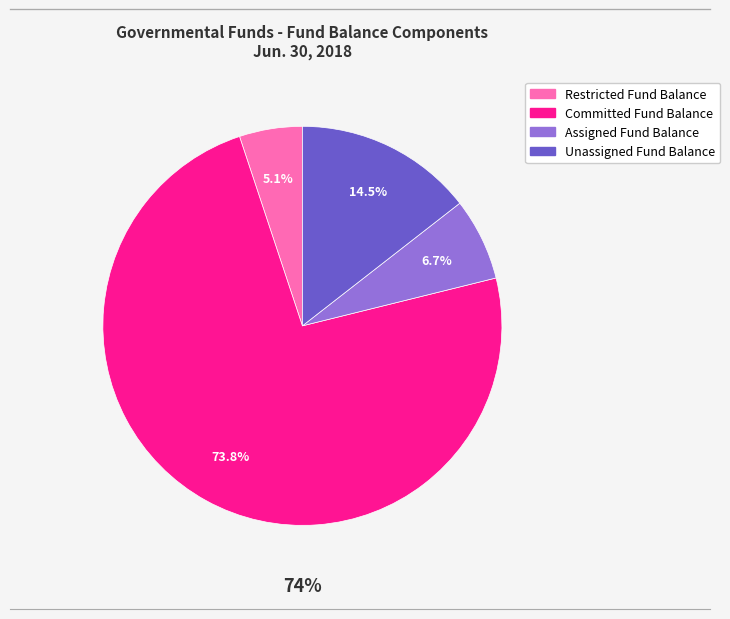

Count the number of slices in the pie.

4